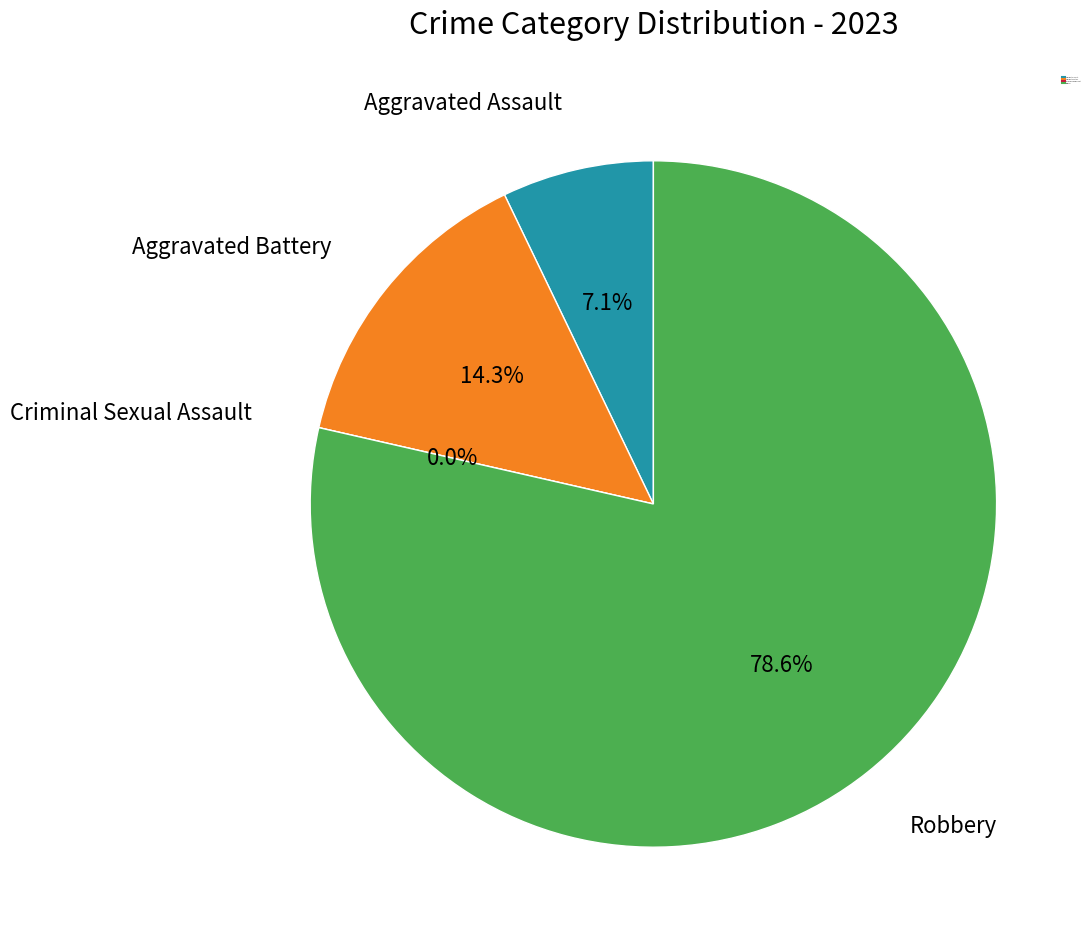

What percentage is the Aggravated Battery slice, to the nearest percent?

14%